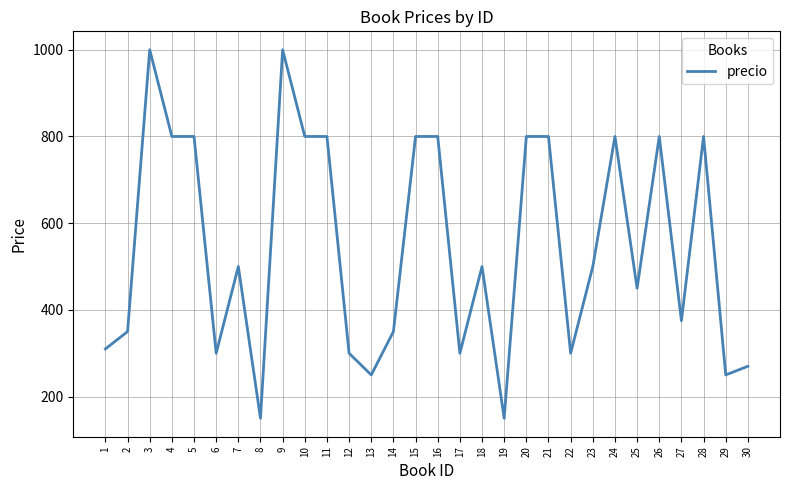

Is this an area chart (filled region under the line)?

No